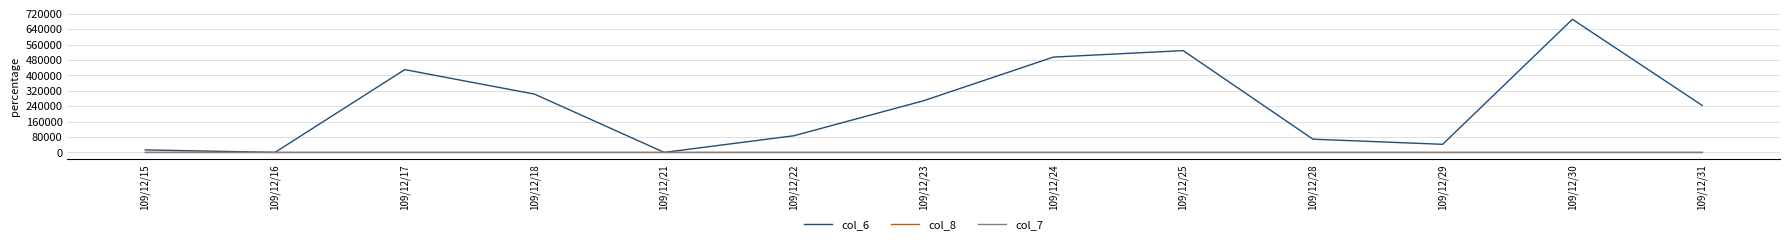

What is the greatest value displayed?

691580.0